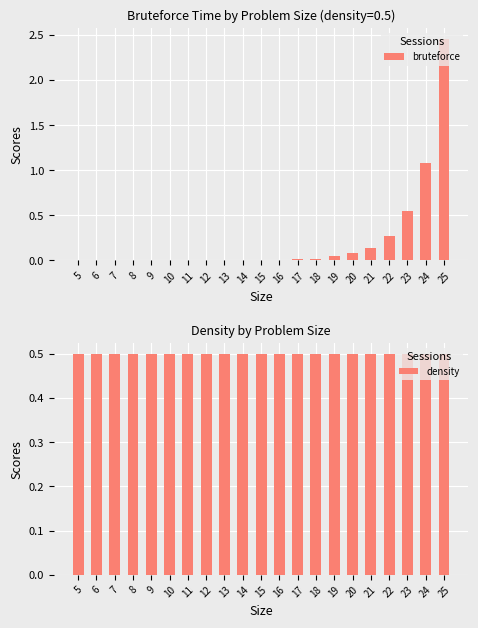

At 19, list the series in order from smallest to largest.

bruteforce, density